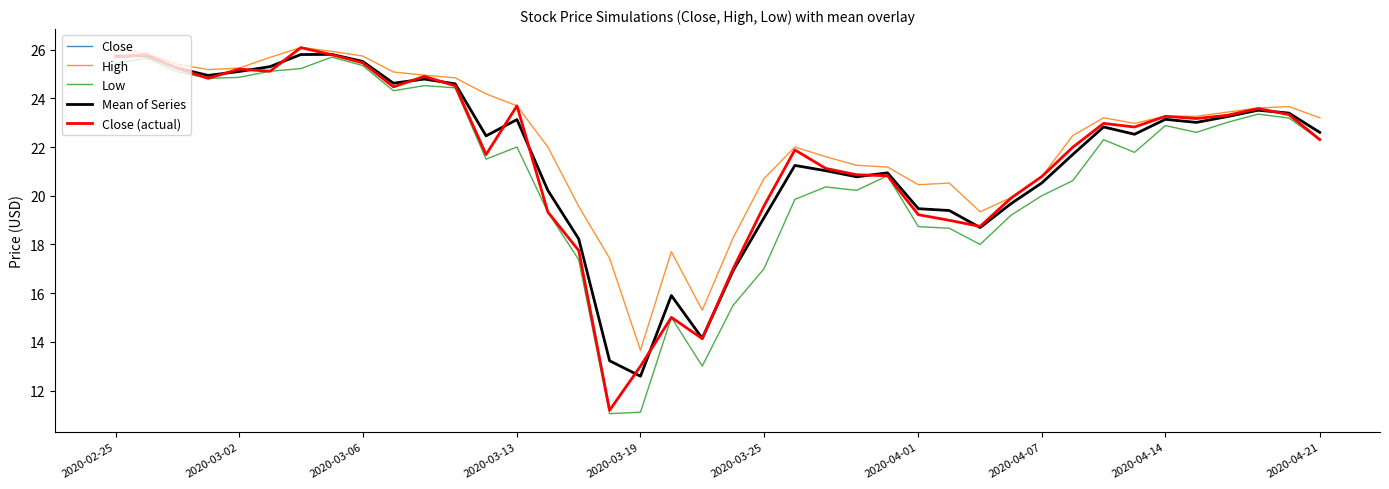

Is this an area chart (filled region under the line)?

No